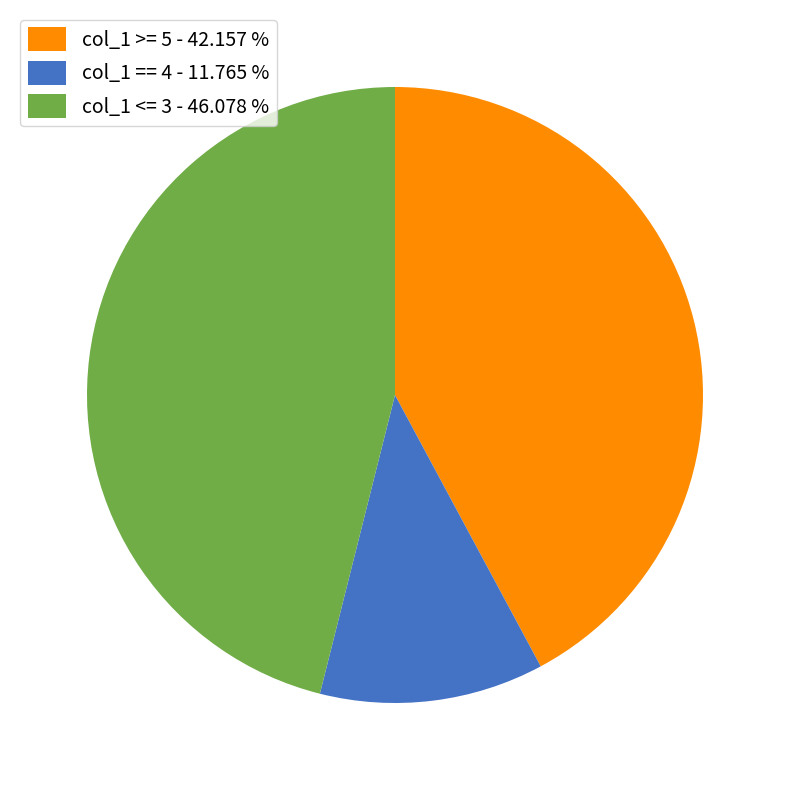

What is the largest slice in the pie chart?

col_1 <= 3 - 46.078 %